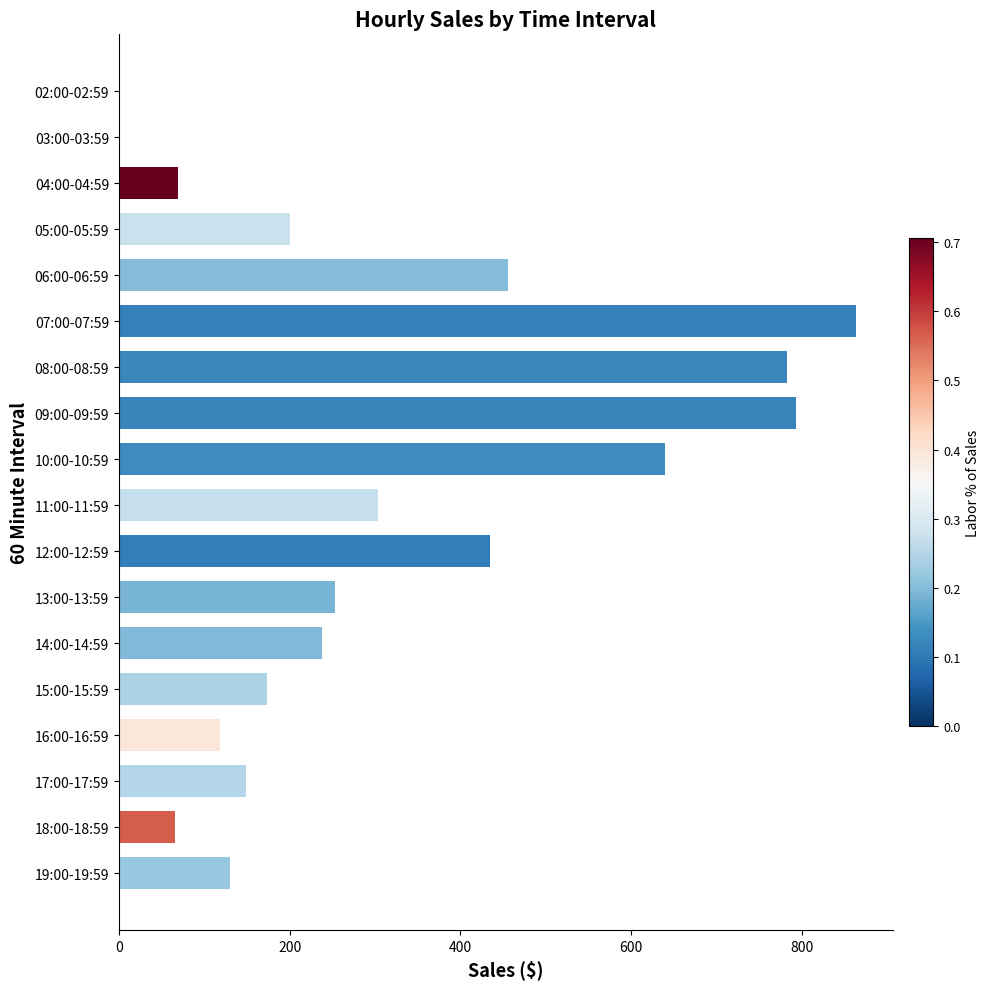

Reading bottom to top, extract all data points from this chart.

19:00-19:59=130.3	18:00-18:59=65.5	17:00-17:59=149.5	16:00-16:59=119.0	15:00-15:59=173.8	14:00-14:59=238.2	13:00-13:59=253.0	12:00-12:59=434.7	11:00-11:59=304.0	10:00-10:59=639.4	09:00-09:59=793.0	08:00-08:59=782.0	07:00-07:59=862.9	06:00-06:59=455.5	05:00-05:59=200.0	04:00-04:59=69.7	03:00-03:59=0.0	02:00-02:59=0.0